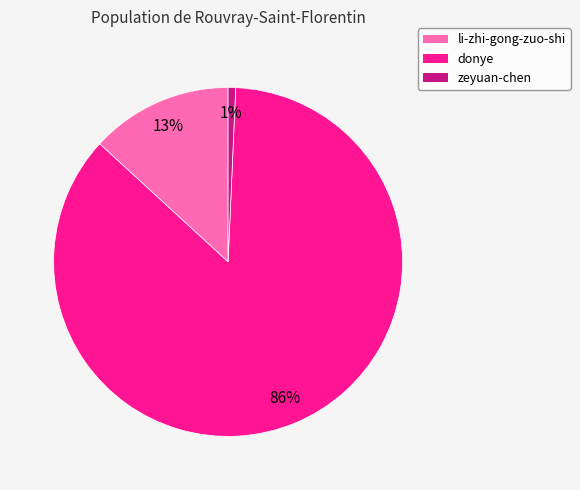

Rank the categories by value from highest to lowest.

donye, li-zhi-gong-zuo-shi, zeyuan-chen